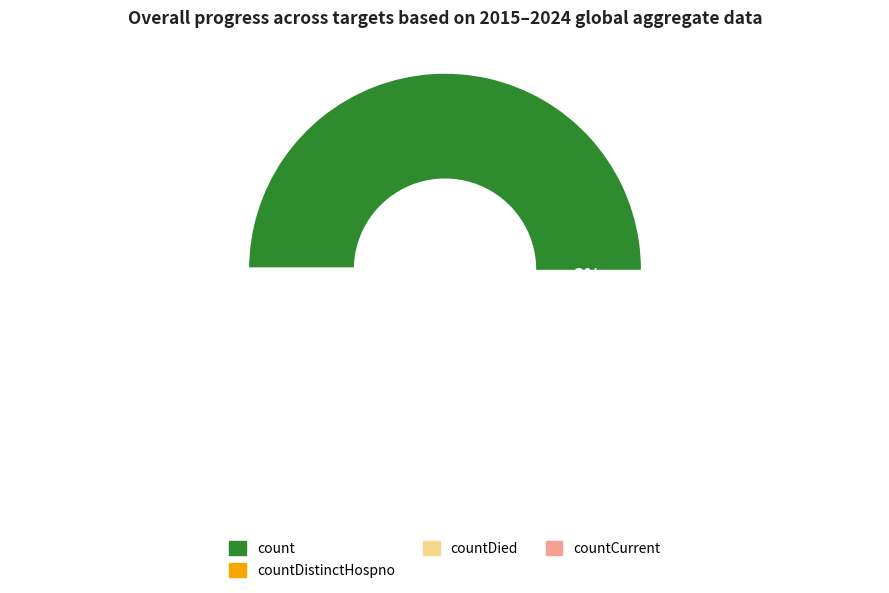

Count the number of slices in the pie.

5